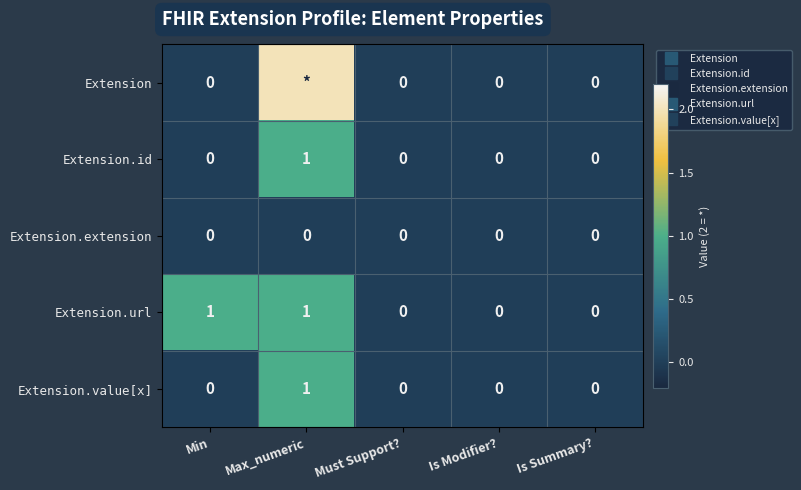

List the series in order of their peak value, lowest first.

Extension.extension, Extension.id, Extension.url, Extension.value[x], Extension